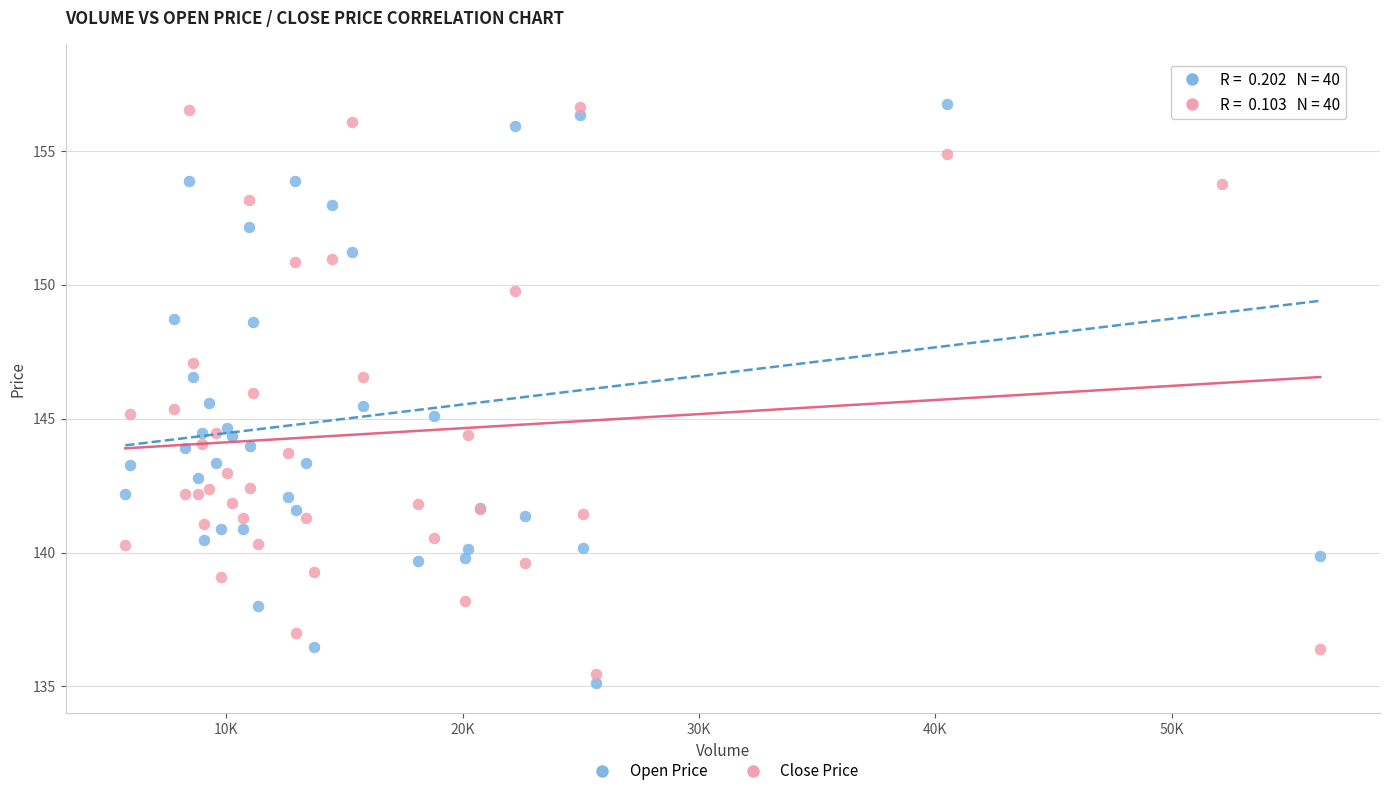

Which series reaches the maximum Y coordinate?

Open Price